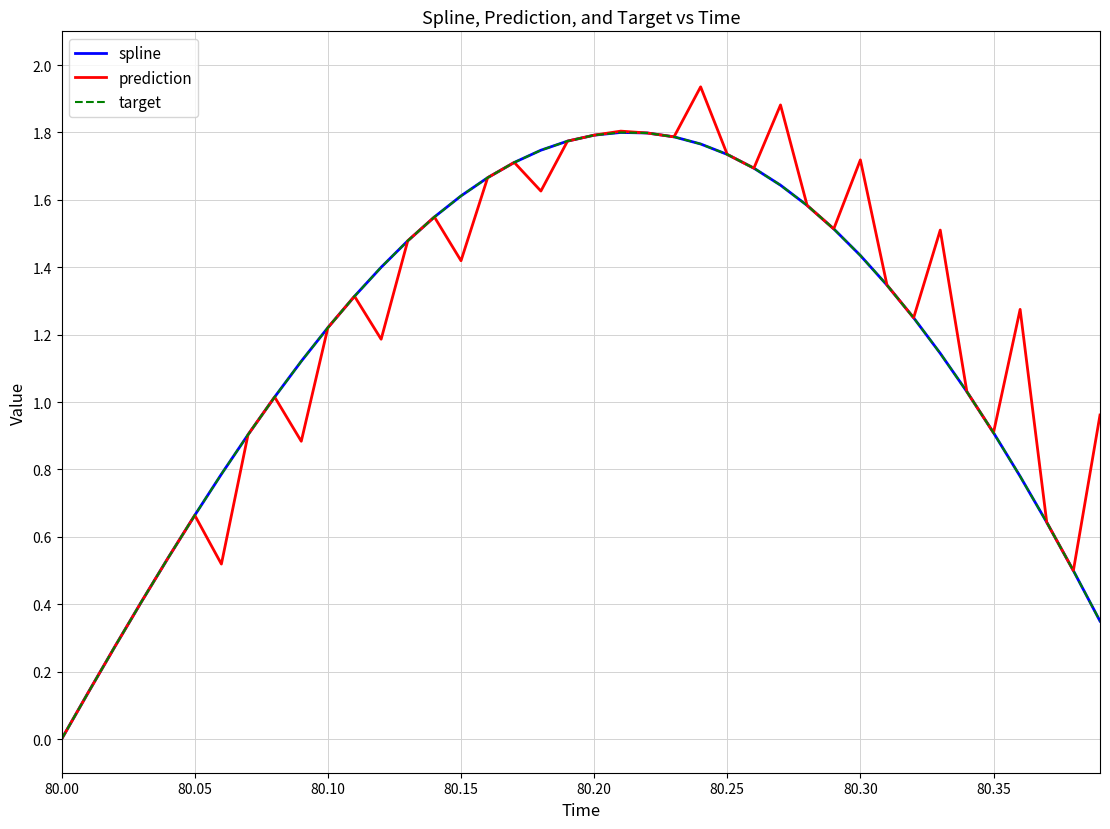

True or false: target has more than 2 points higher than both neighbors.

False